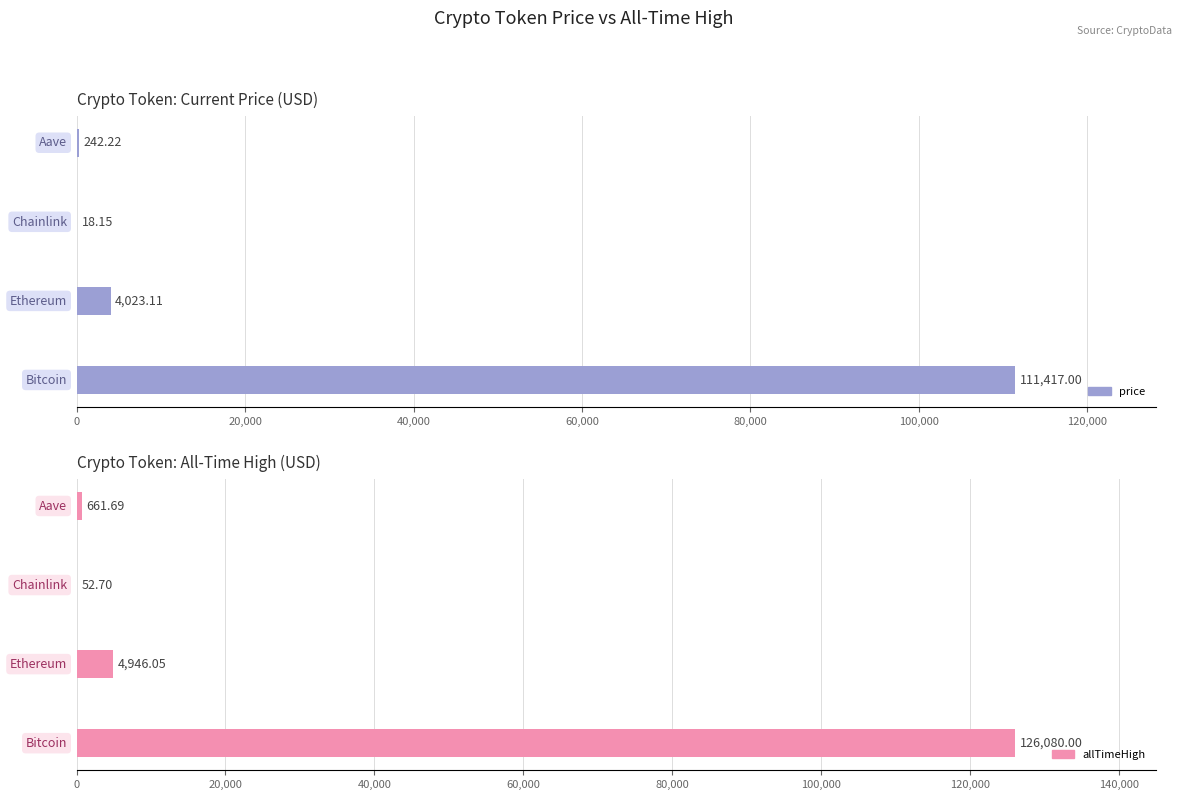

What is the maximum value for price?

111417.0